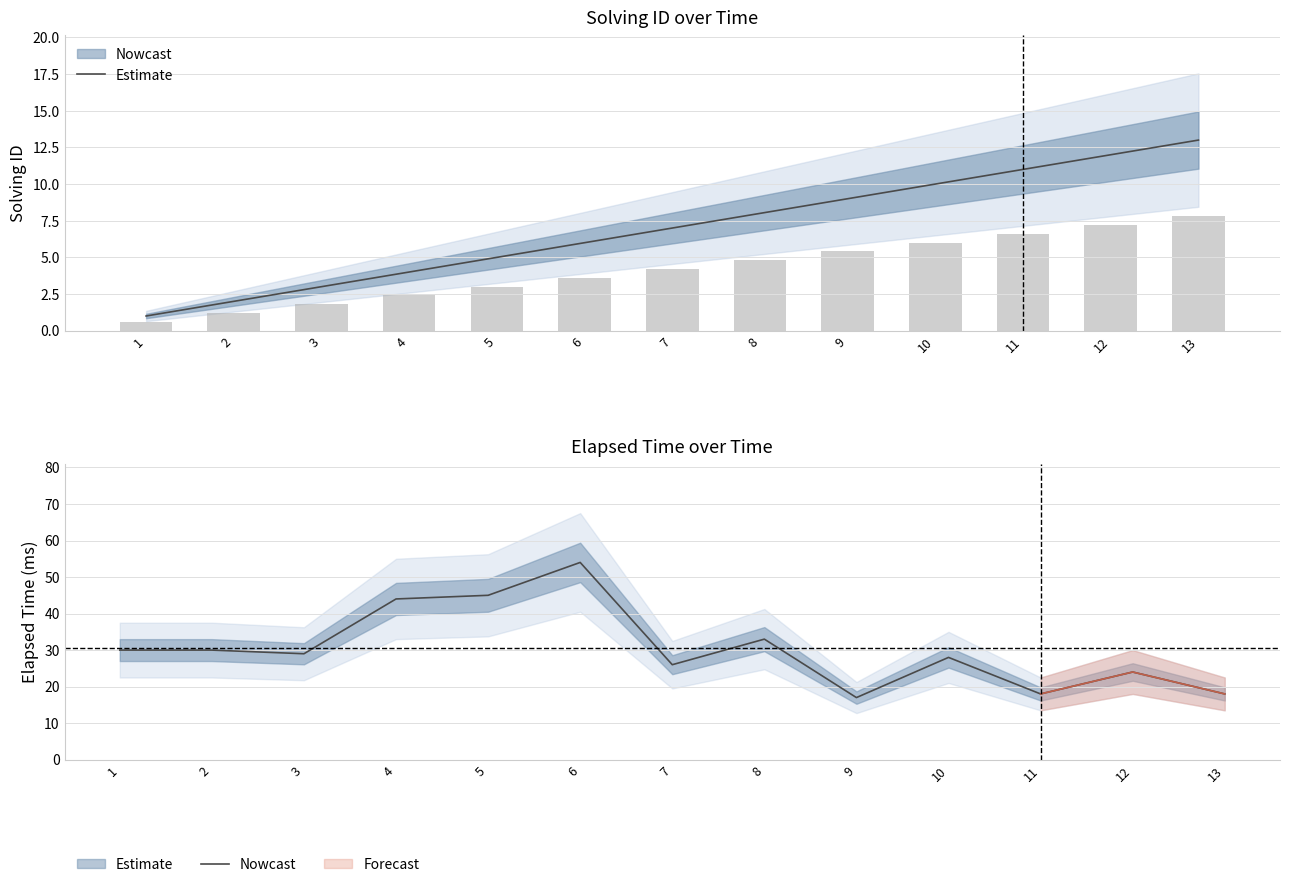

Reading left to right, transcribe all the data shown in this chart.

30	30	29	44	45	54	26	33	17	28	18	24	18